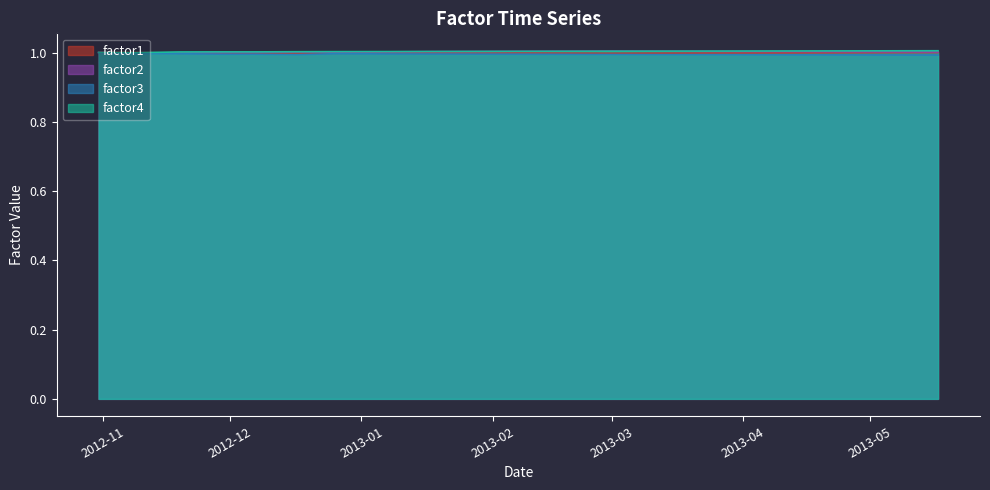

At which category does the chart reach its peak across all series?

2013-05-17